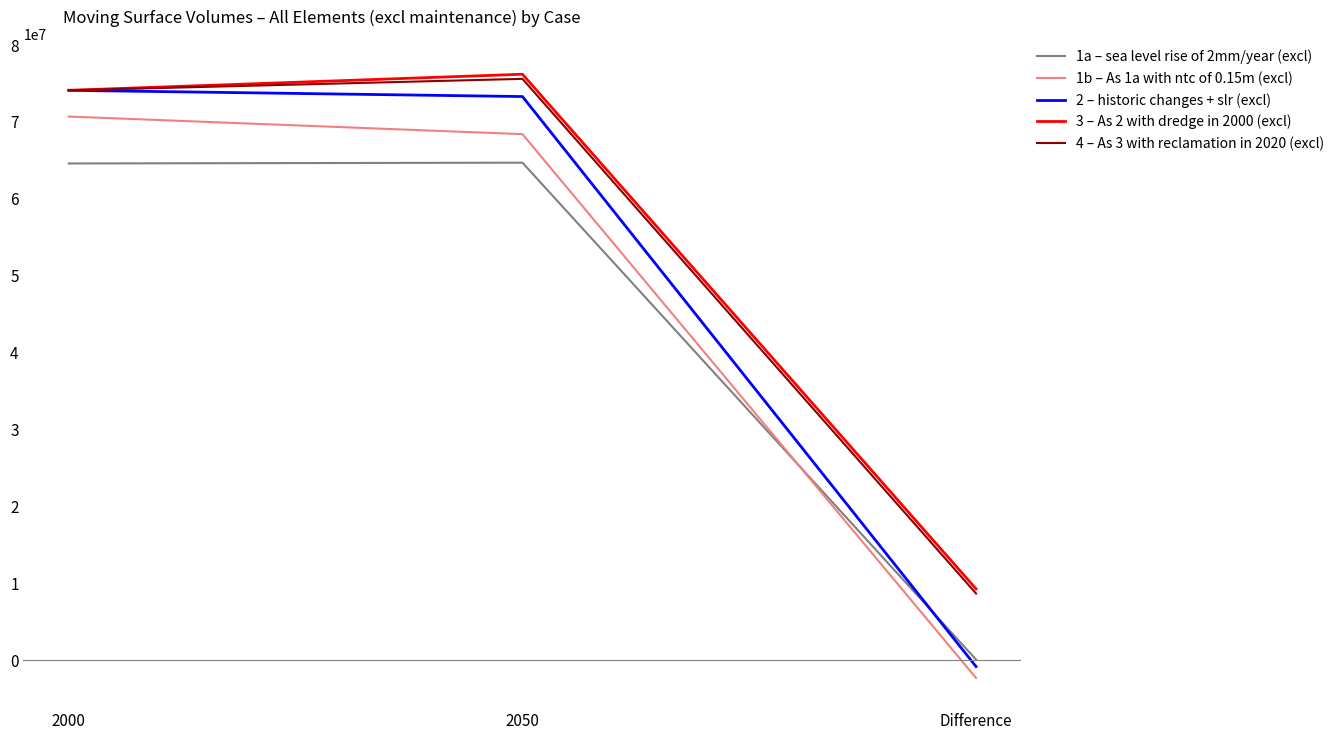

Which series has the widest spread of values?

2 – historic changes + slr (excl)